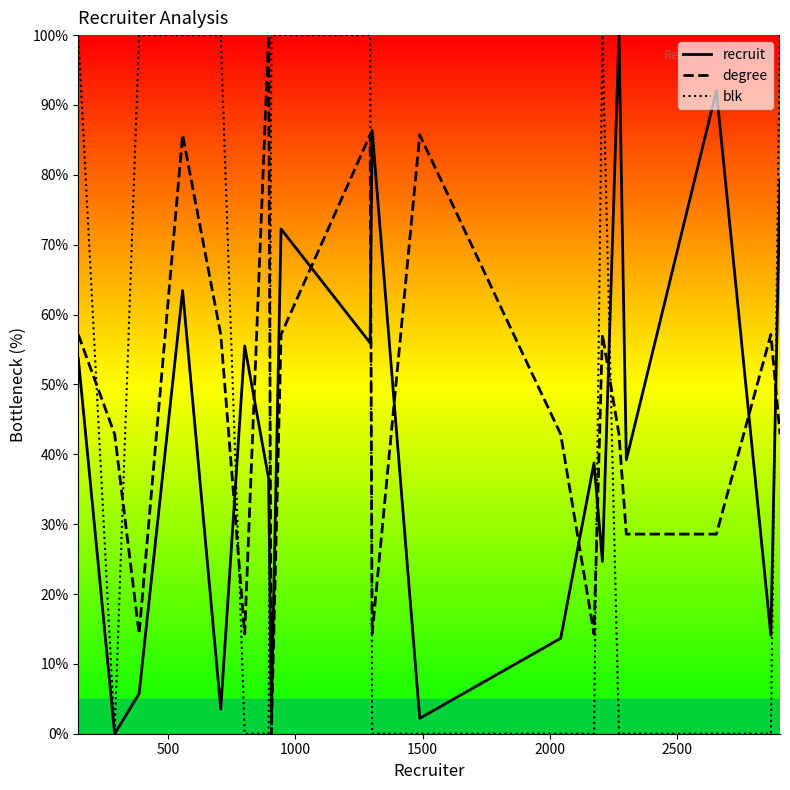

Which series has the largest range (max minus min)?

recruit